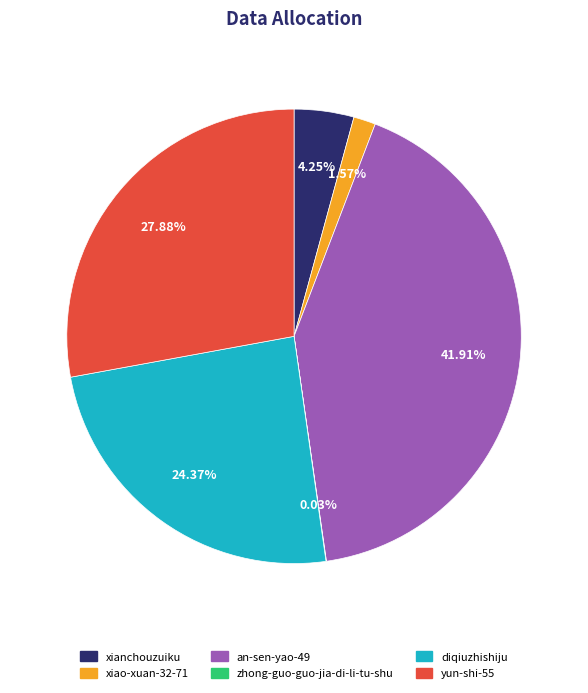

To the nearest percent, what is the combined percentage of diqiuzhishiju and an-sen-yao-49?

66%